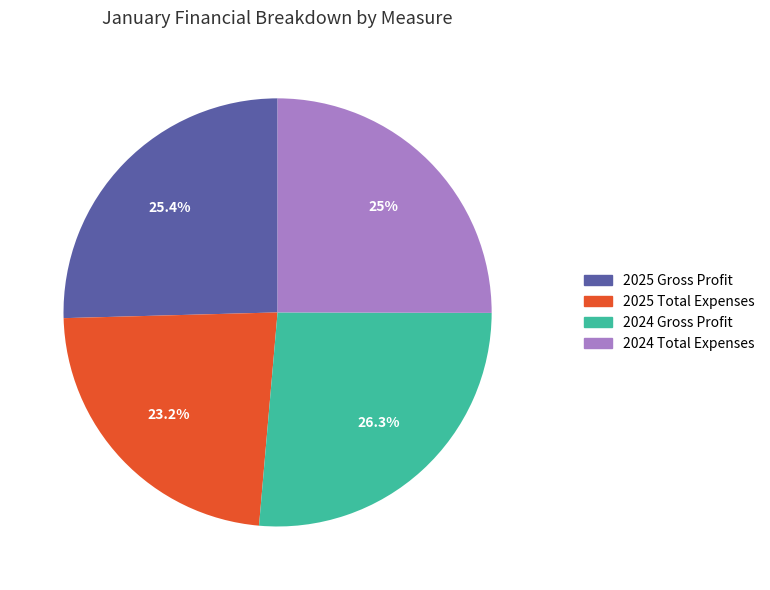

How many slices are in this pie chart?

4